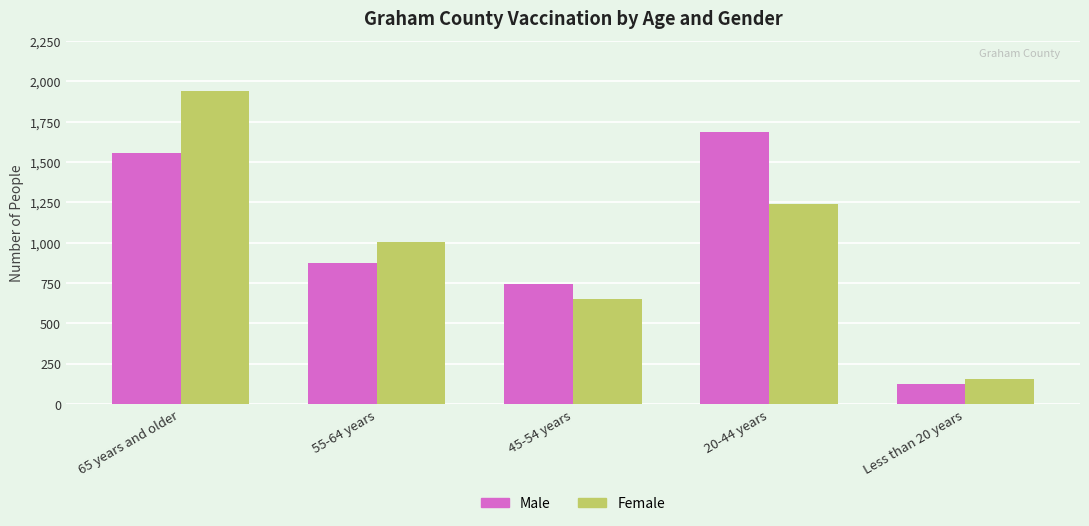

What is the sum of all Female values?

4989